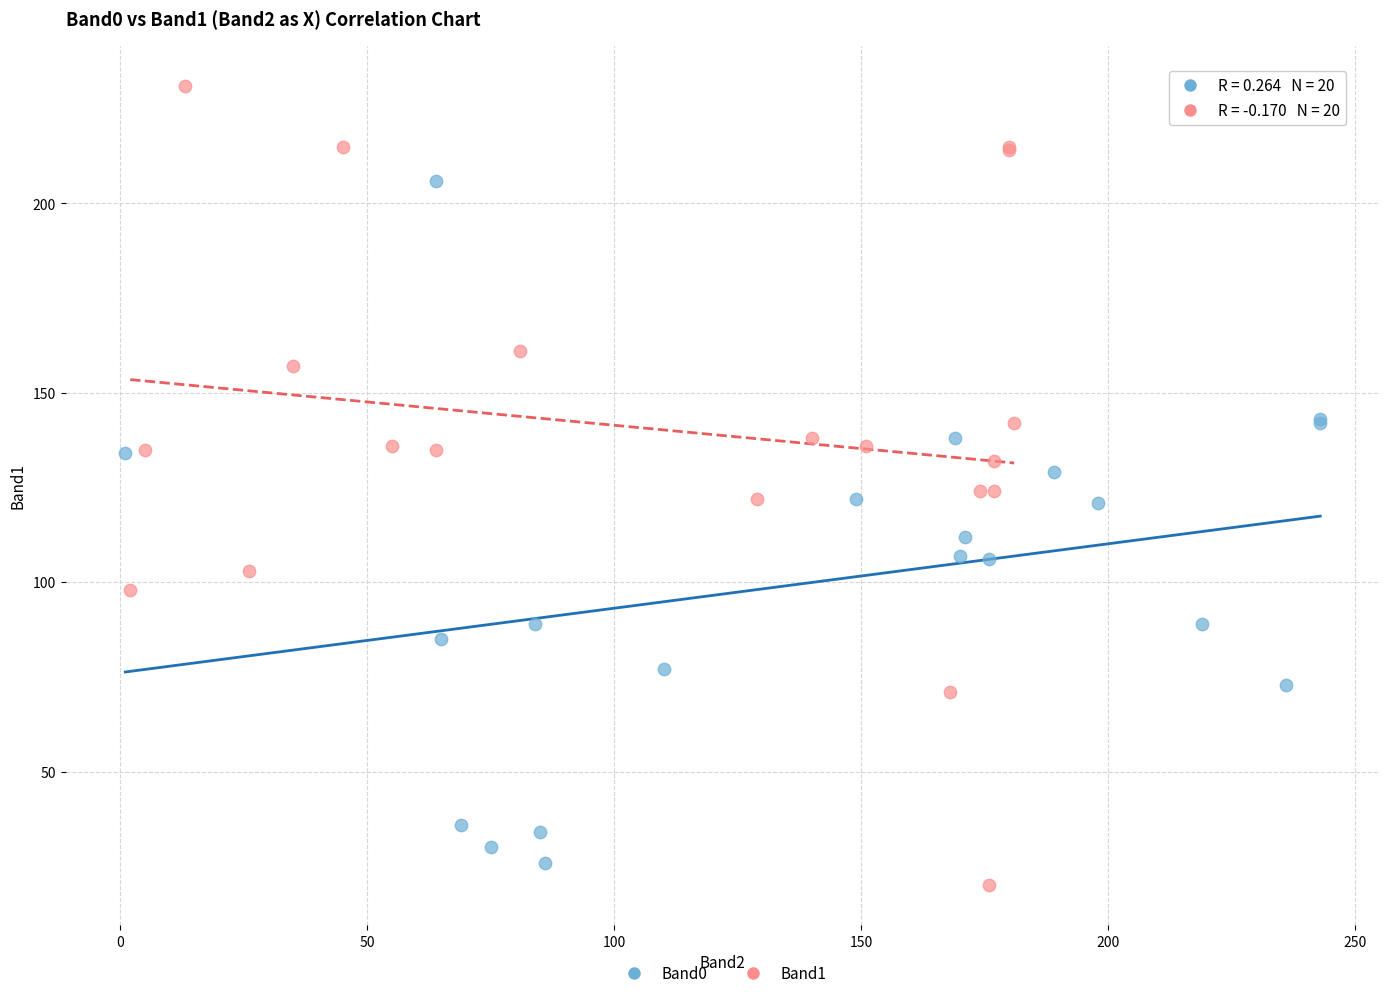

Which series has the largest Y range (max minus min)?

Band1